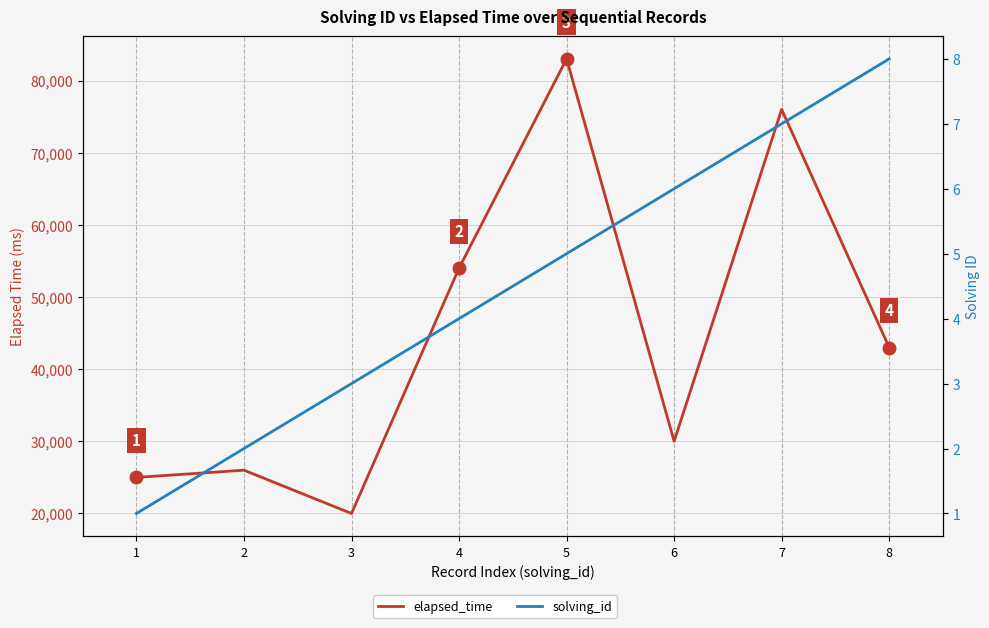

Does the chart have visible grid lines?

Yes